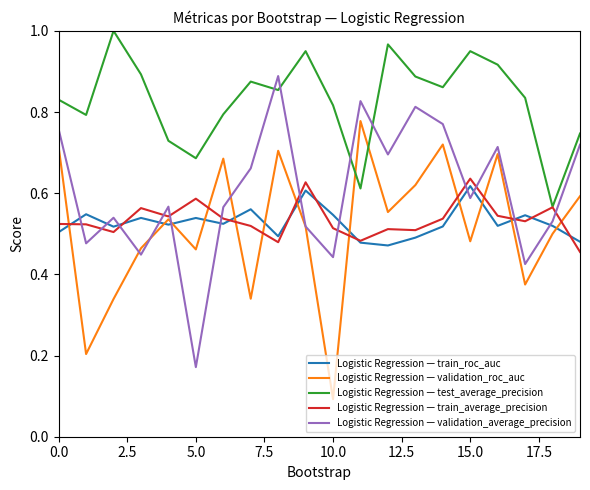

True or false: Logistic Regression — train_roc_auc and Logistic Regression — test_average_precision cross at least once.

False